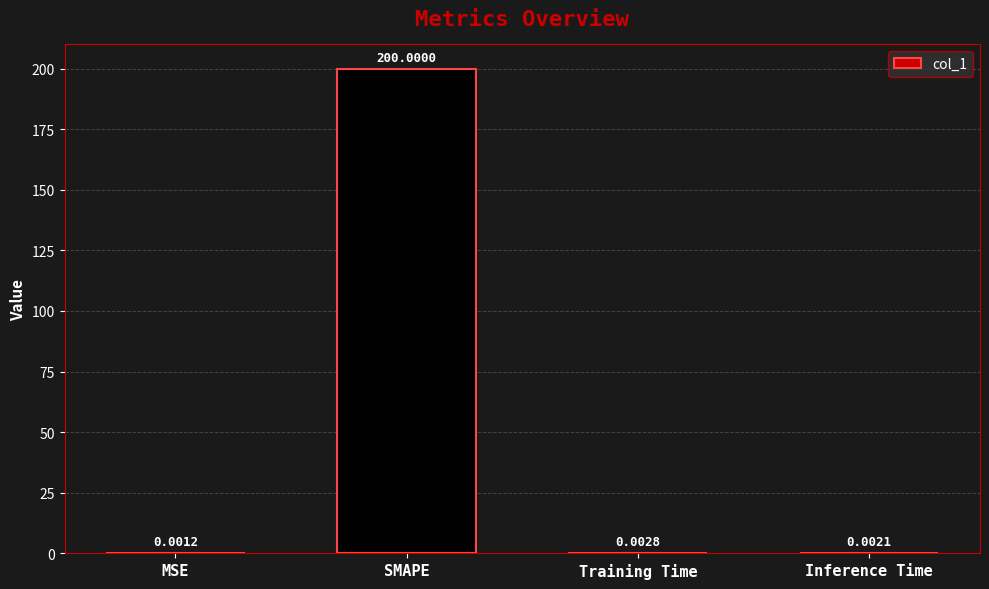

What is the sum of all values?

200.0